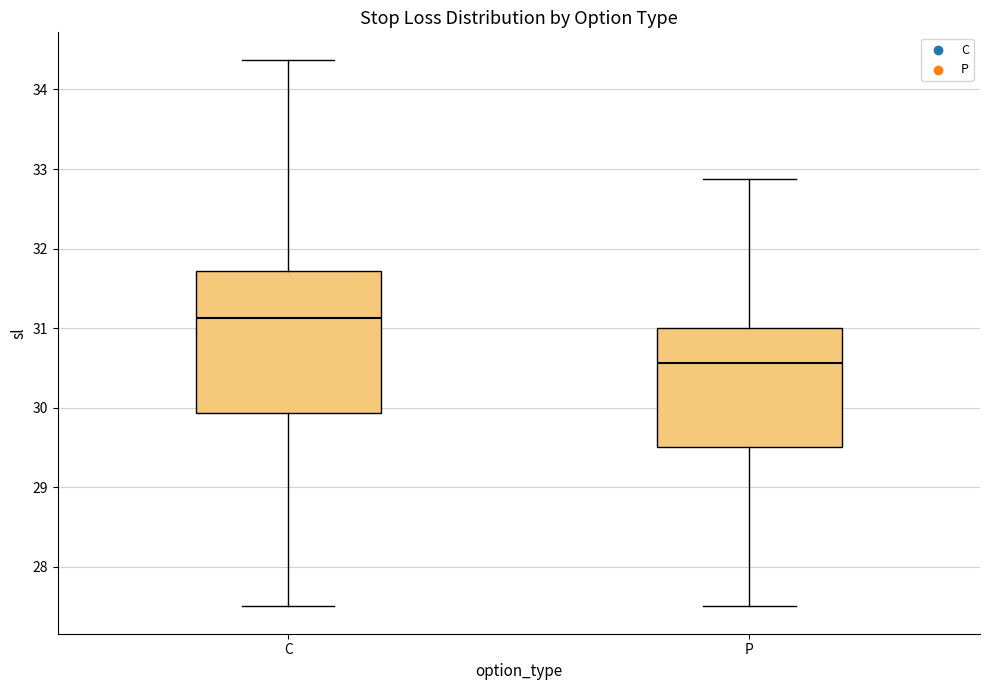

Which box has the lowest median line?

P